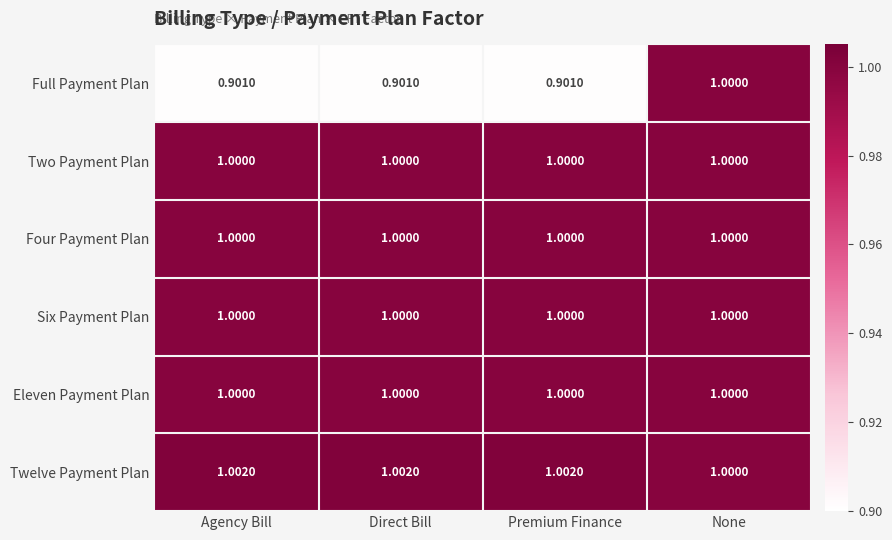

Which category has the lowest value in the Twelve Payment Plan series?

None